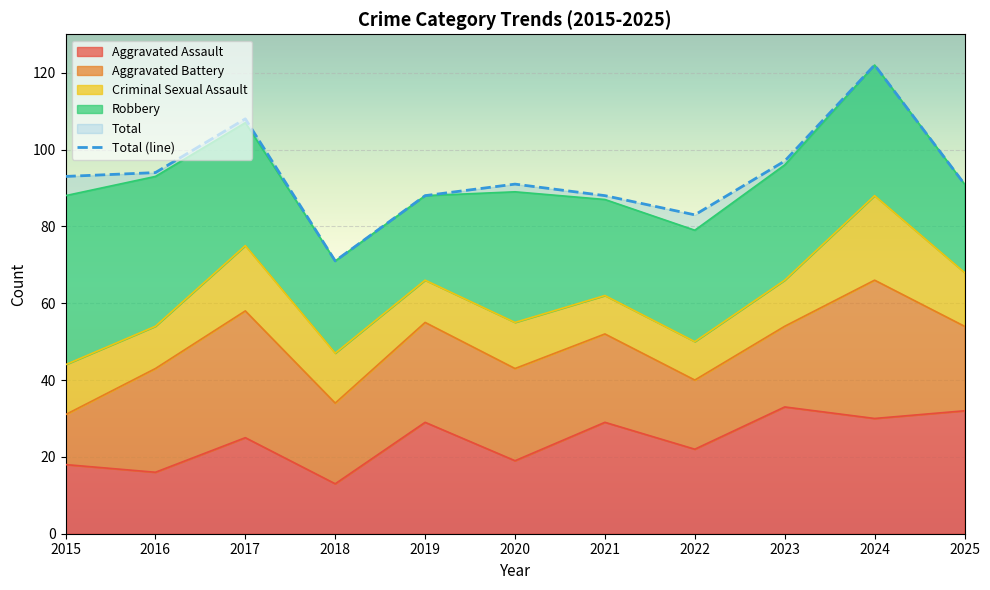

How many lines are shown in the chart?

1